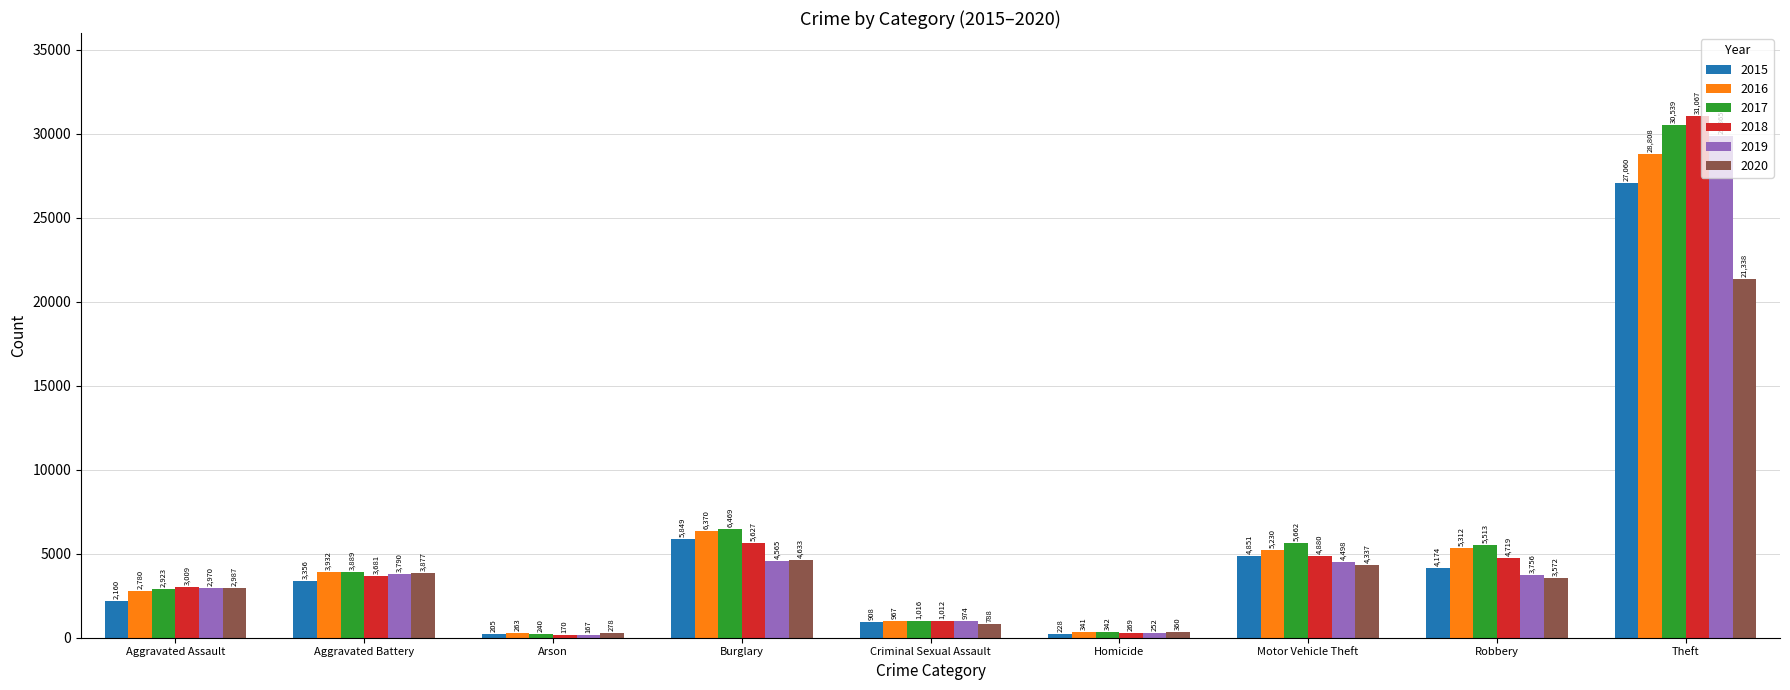

Reading right to left, list all the values displayed in this chart.

2015: 27060	4174	4851	228	908	5849	205	3356	2160
2016: 28808	5312	5230	341	967	6370	263	3932	2780
2017: 30539	5513	5662	342	1016	6469	240	3889	2923
2018: 31067	4719	4880	269	1012	5627	170	3681	3009
2019: 29865	3756	4498	252	974	4565	167	3790	2970
2020: 21338	3572	4337	360	788	4633	278	3877	2987